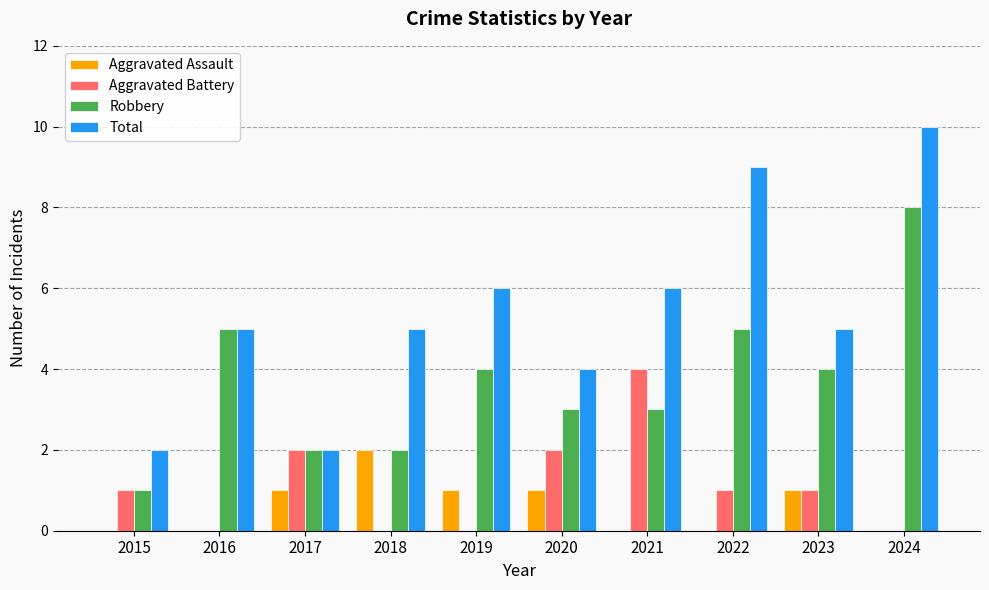

Between 2015 and 2021, which series saw the biggest shift?

Total